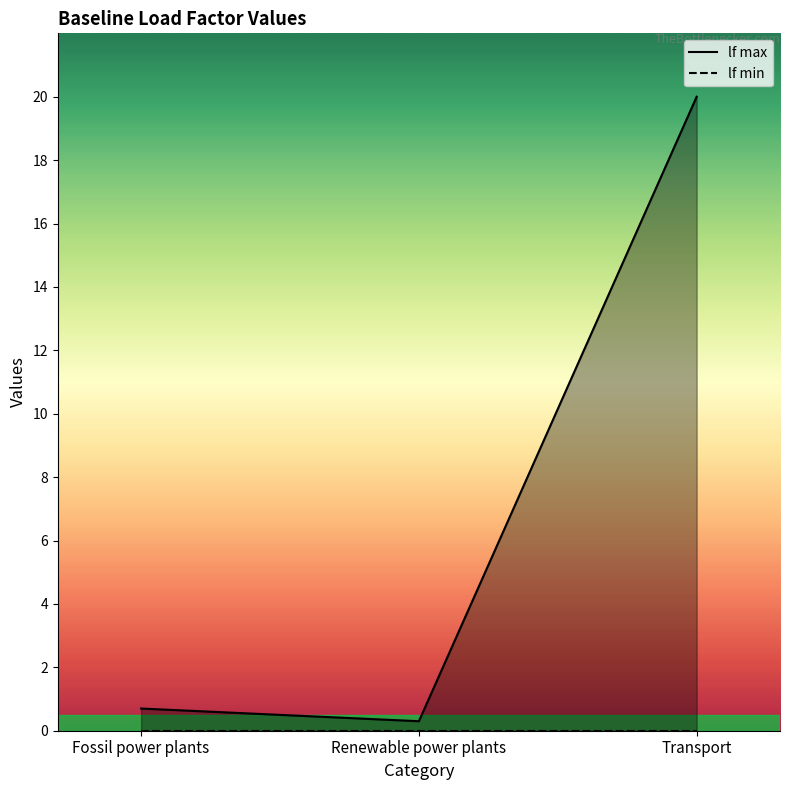

Where is Renewable power plants nearest to the value 0?

lf min